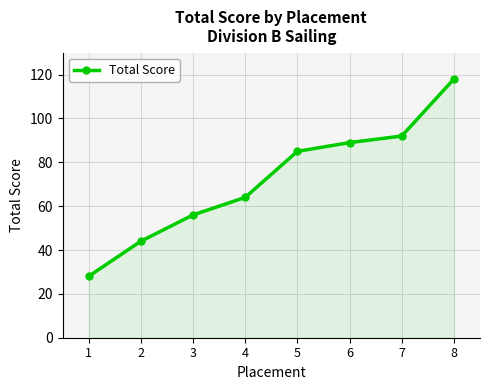

How many categories are shown in the chart?

8